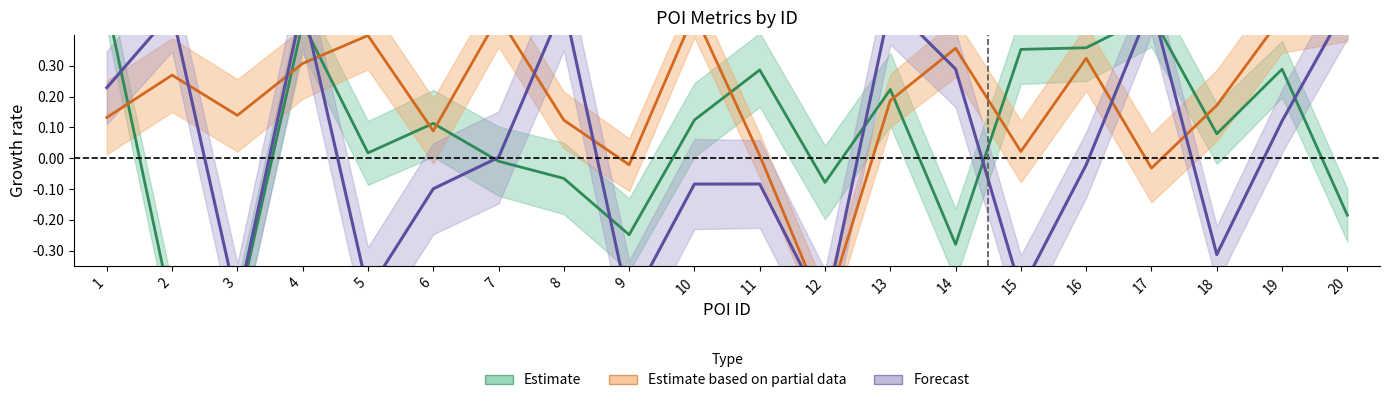

Count the number of data series in this chart.

3